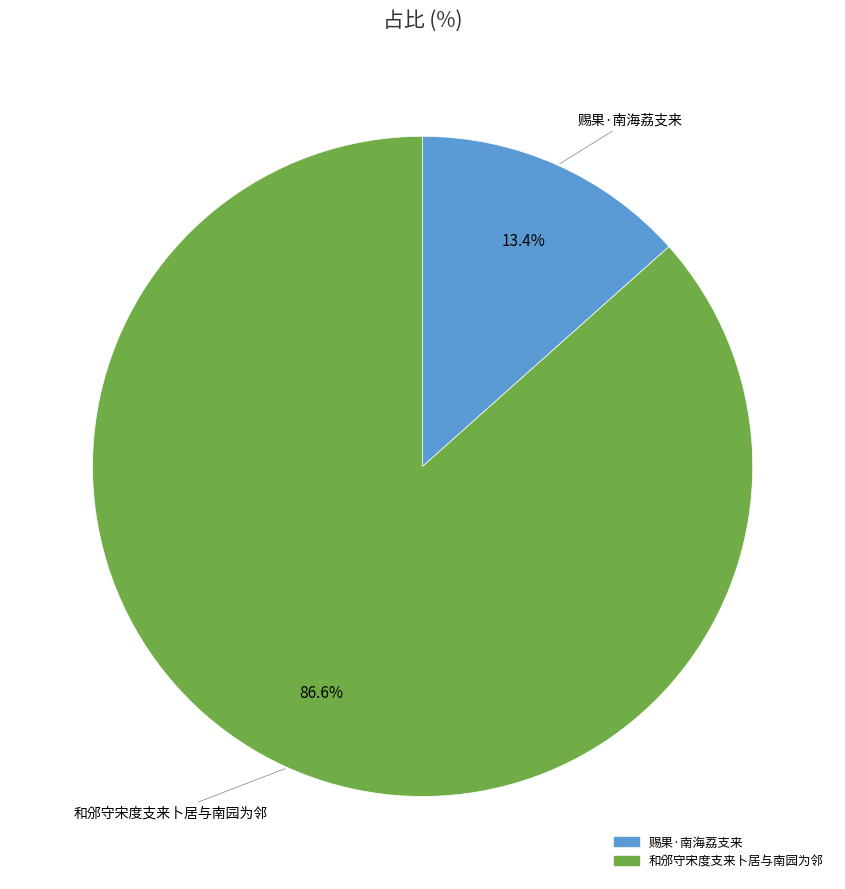

To the nearest percent, what percentage of the pie is 赐果·南海荔支来?

13%